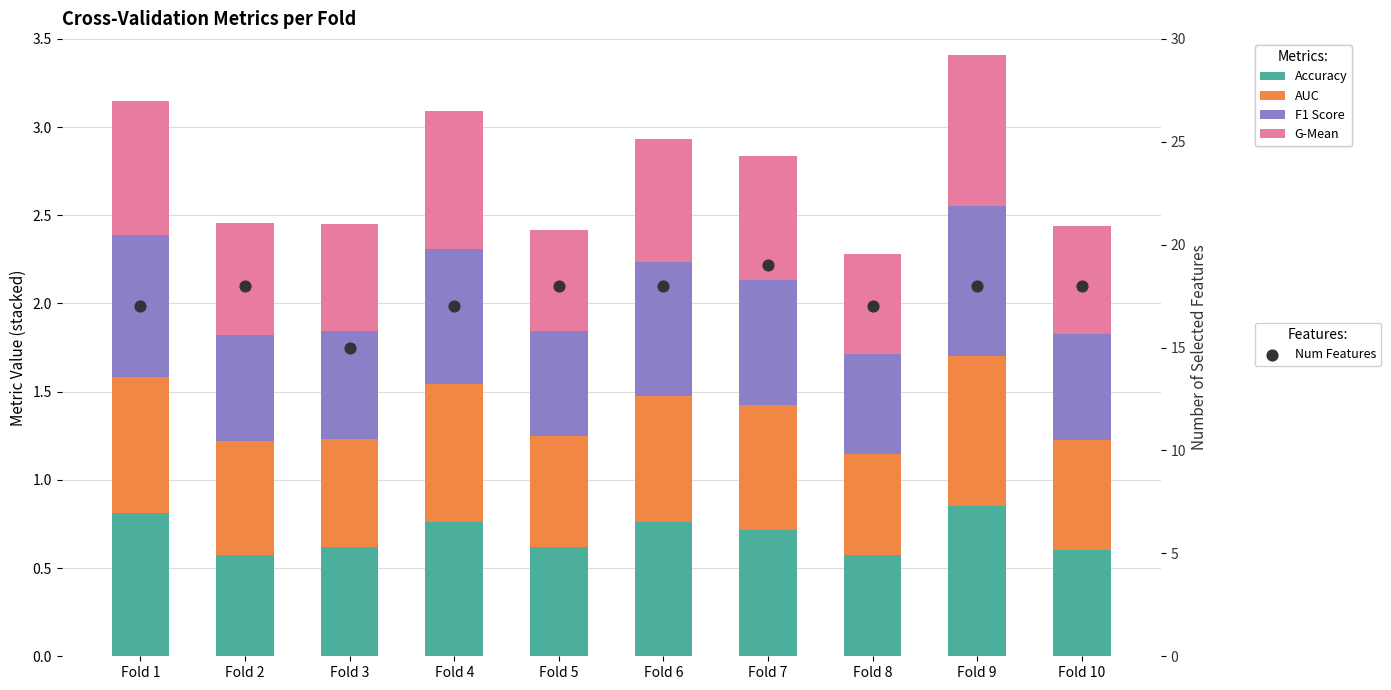

Which series reaches the minimum Y coordinate?

G-Mean